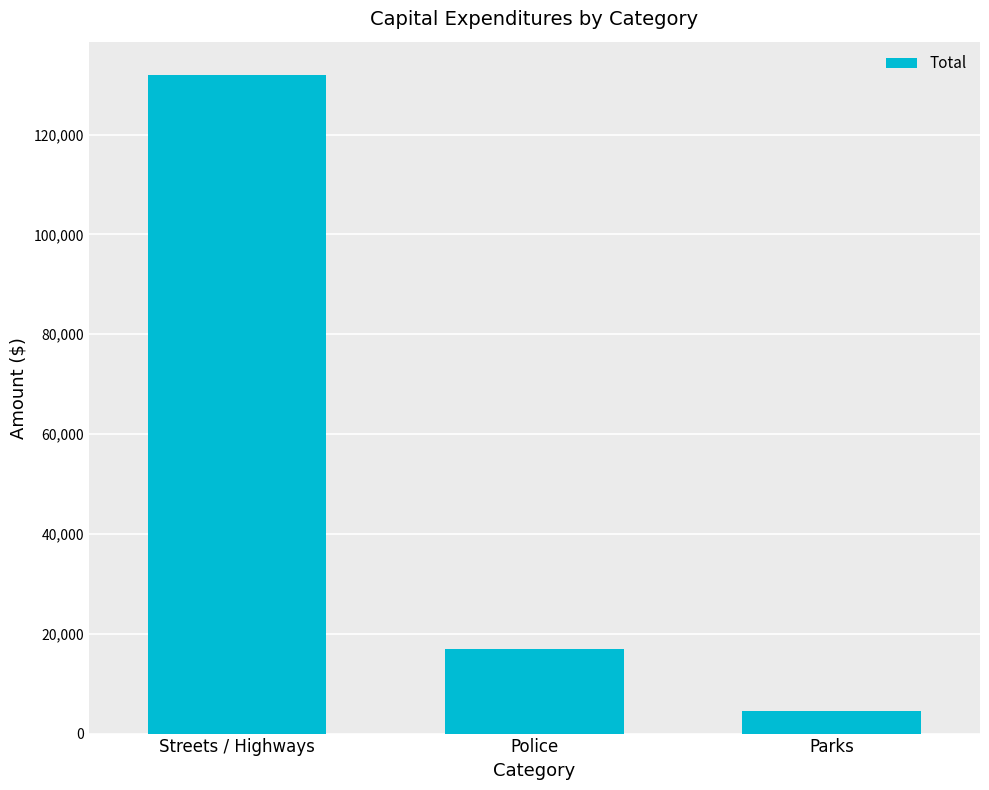

What position from the right is Streets / Highways?

3